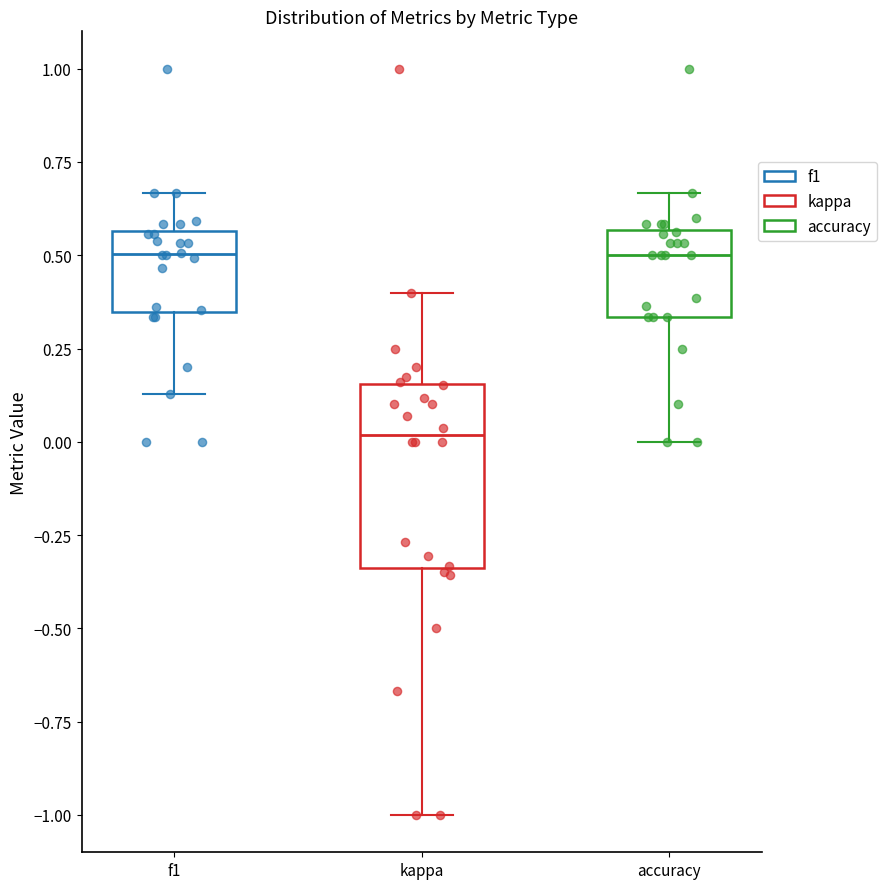

Reading left to right, read every box against the y-axis: the position of its median line, the range the box covers, and the ends of its whiskers. The values are not printed on the chart, so give them approximately, as read against the axis.

f1: median 0.50, box 0.35 to 0.55, whiskers 0.15 to 0.65
kappa: median 0.00, box -0.35 to 0.15, whiskers -1.00 to 0.40
accuracy: median 0.50, box 0.35 to 0.55, whiskers 0.00 to 0.65